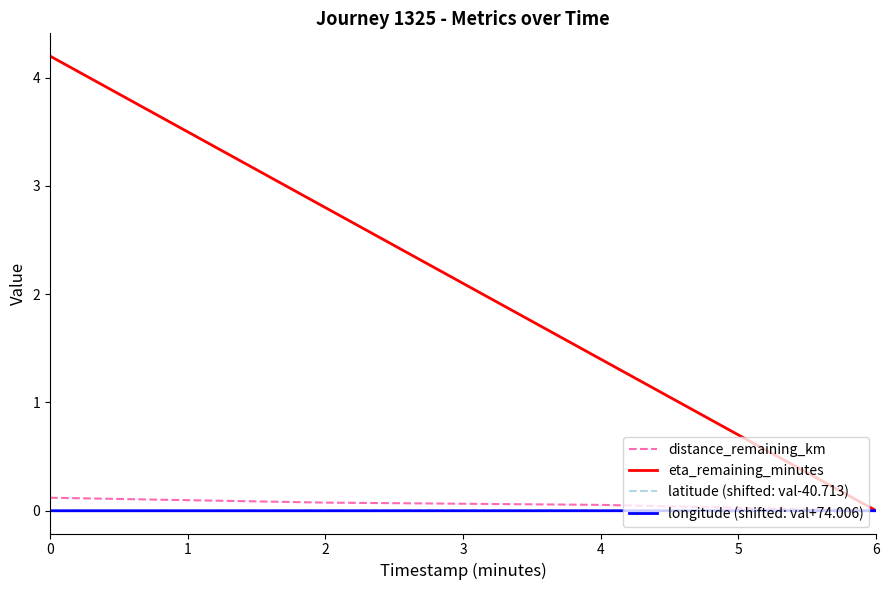

What is the greatest value displayed?

4.2